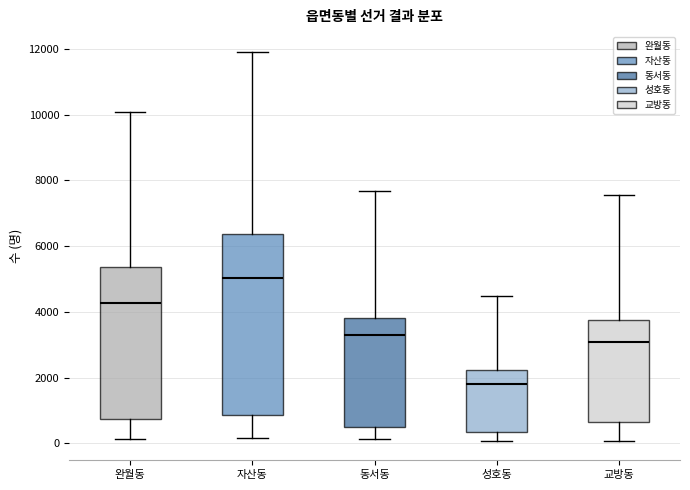

Reading left to right, transcribe this box plot: for each box, give where its median line is, the range the box spans, and where its two whiskers end, as read against the y-axis. The values are not printed on the chart, so give them approximately, as read against the axis.

완월동: median 4200, box 800 to 5400, whiskers 200 to 10000
자산동: median 5000, box 800 to 6400, whiskers 200 to 12000
동서동: median 3200, box 400 to 3800, whiskers 200 to 7600
성호동: median 1800, box 400 to 2200, whiskers 0 to 4400
교방동: median 3000, box 600 to 3800, whiskers 0 to 7600